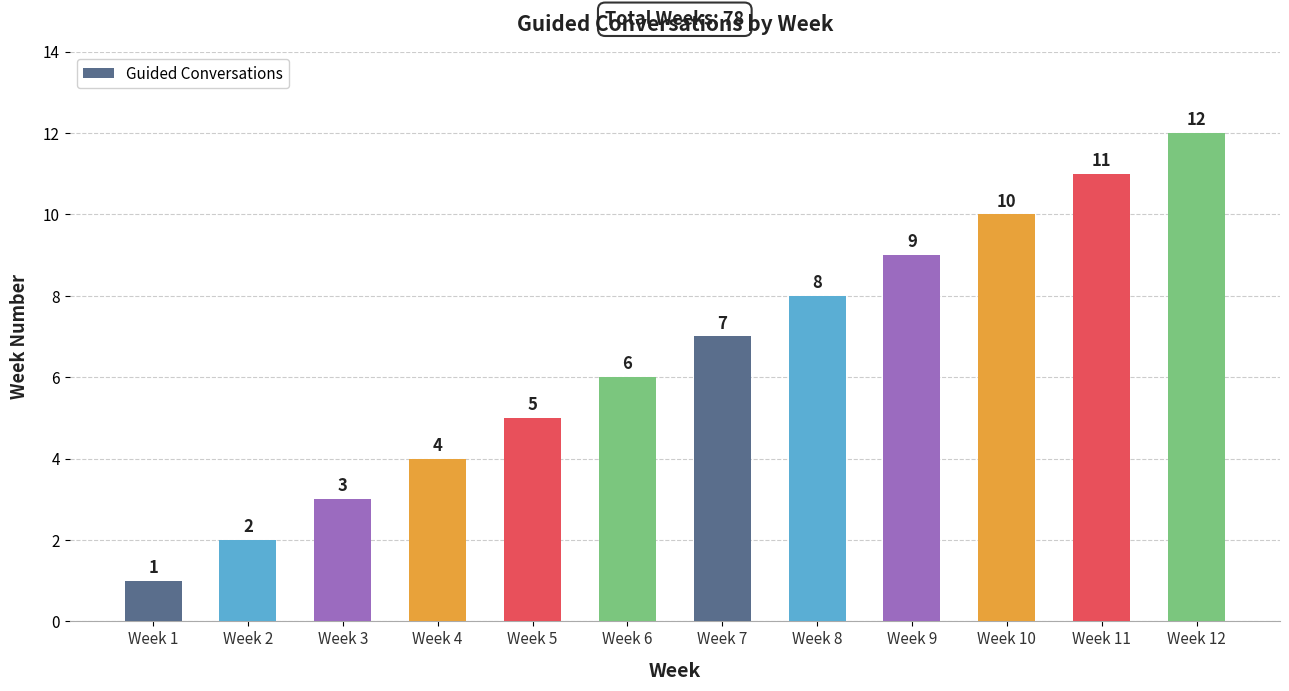

At which category does the chart reach its peak across all series?

Week 12